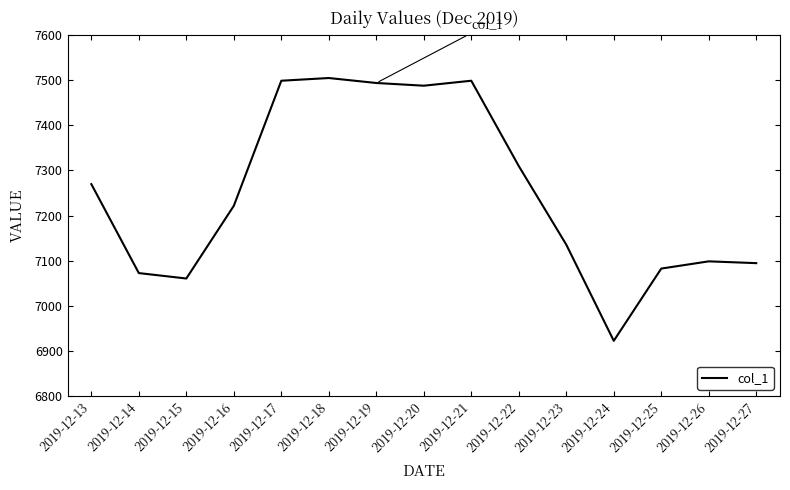

What is the difference between the values at 2019-12-21 and 2019-12-27?

404.0